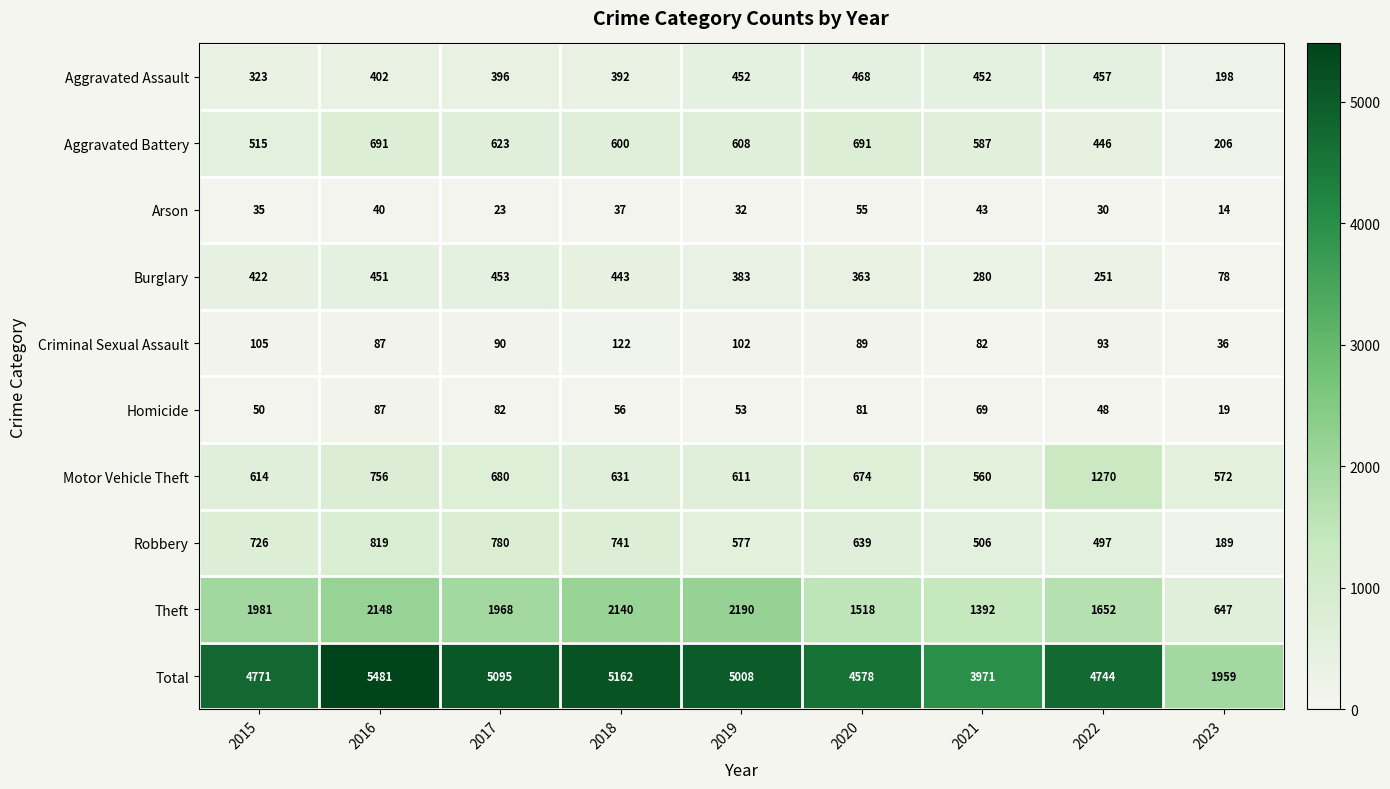

At which category is the sum across all series the highest?

2016